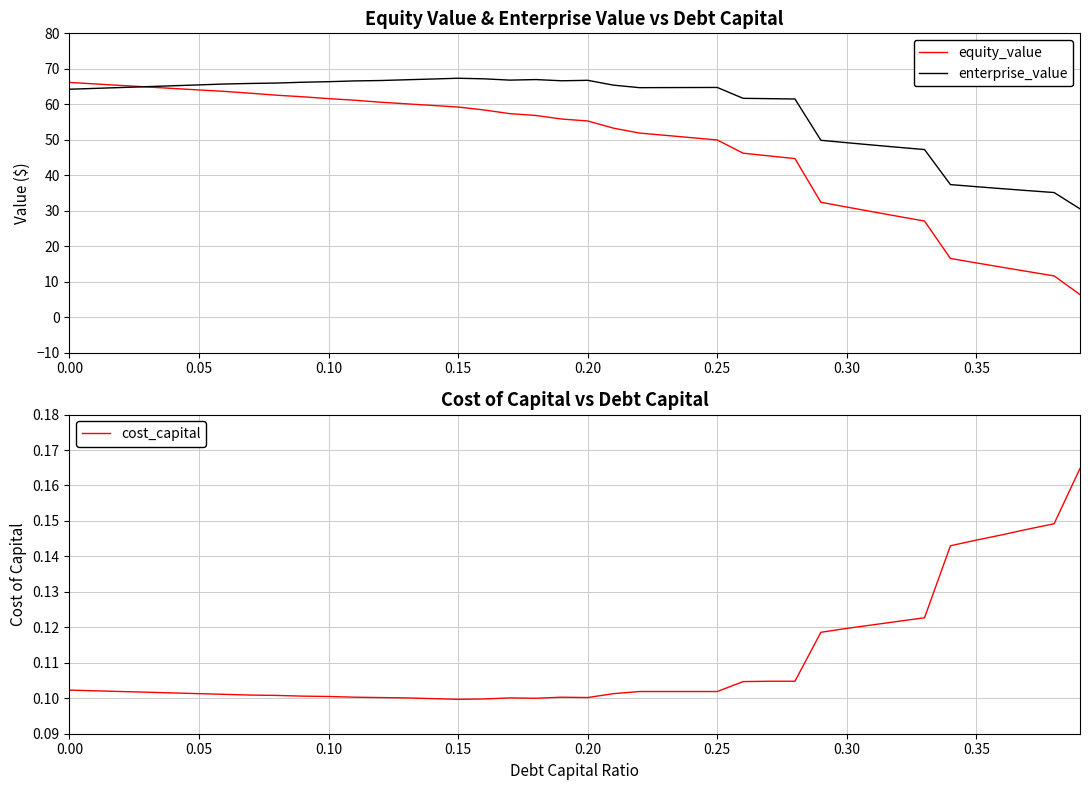

What is the maximum value for equity_value?

66.2